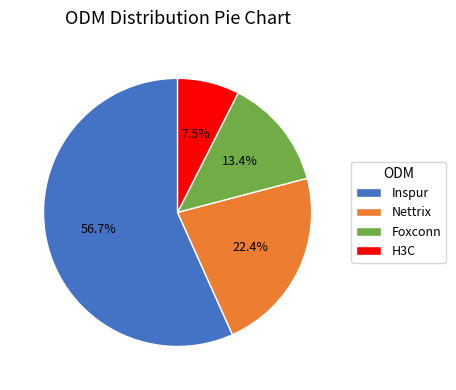

What percentage is NOT represented by Nettrix?

77.6%